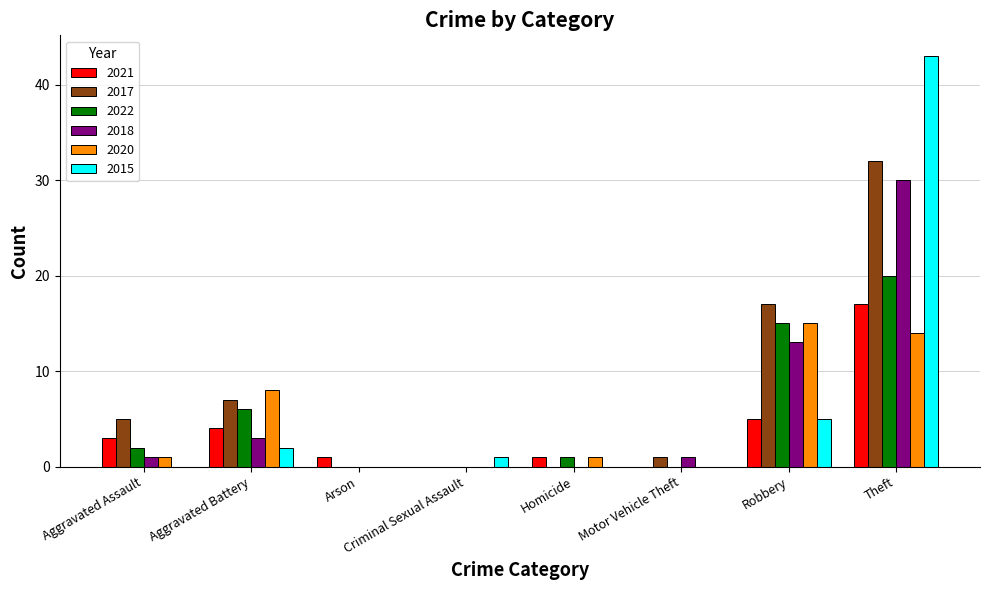

Between Aggravated Battery and Theft, which series saw the biggest shift?

2015